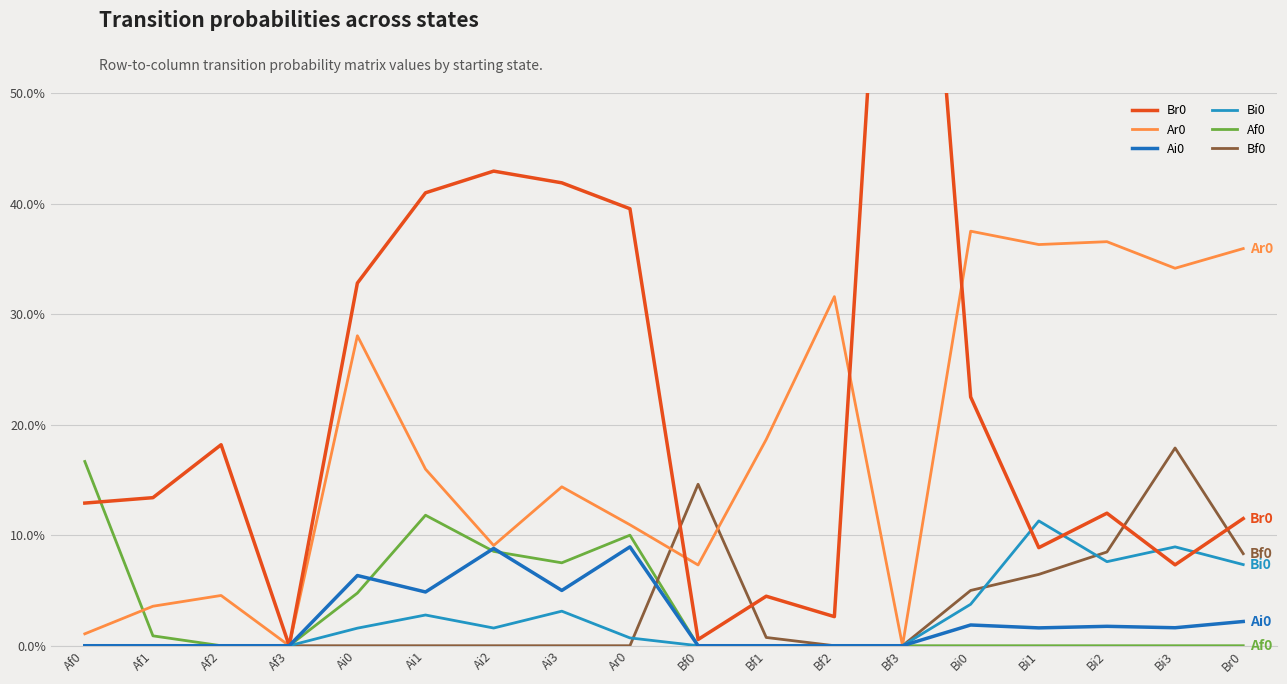

Reading left to right, transcribe all the data shown in this chart.

Br0: 0.1	0.1	0.2	0.0	0.3	0.4	0.4	0.4	0.4	0.0	0.0	0.0	1.0	0.2	0.1	0.1	0.1	0.1
Ar0: 0.0	0.0	0.0	0.0	0.3	0.2	0.1	0.1	0.1	0.1	0.2	0.3	0.0	0.4	0.4	0.4	0.3	0.4
Ai0: 0.0	0.0	0.0	0.0	0.1	0.0	0.1	0.1	0.1	0.0	0.0	0.0	0.0	0.0	0.0	0.0	0.0	0.0
Bi0: 0.0	0.0	0.0	0.0	0.0	0.0	0.0	0.0	0.0	0.0	0.0	0.0	0.0	0.0	0.1	0.1	0.1	0.1
Af0: 0.2	0.0	0.0	0.0	0.0	0.1	0.1	0.1	0.1	0.0	0.0	0.0	0.0	0.0	0.0	0.0	0.0	0.0
Bf0: 0.0	0.0	0.0	0.0	0.0	0.0	0.0	0.0	0.0	0.1	0.0	0.0	0.0	0.1	0.1	0.1	0.2	0.1